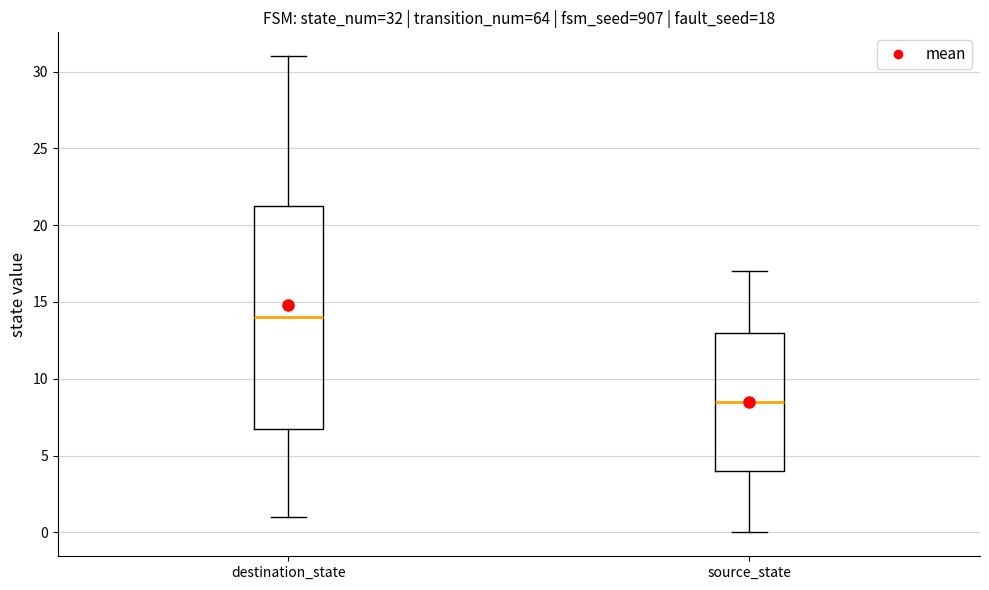

Comparing the boxes themselves (not the whiskers), which one is the tallest?

destination_state